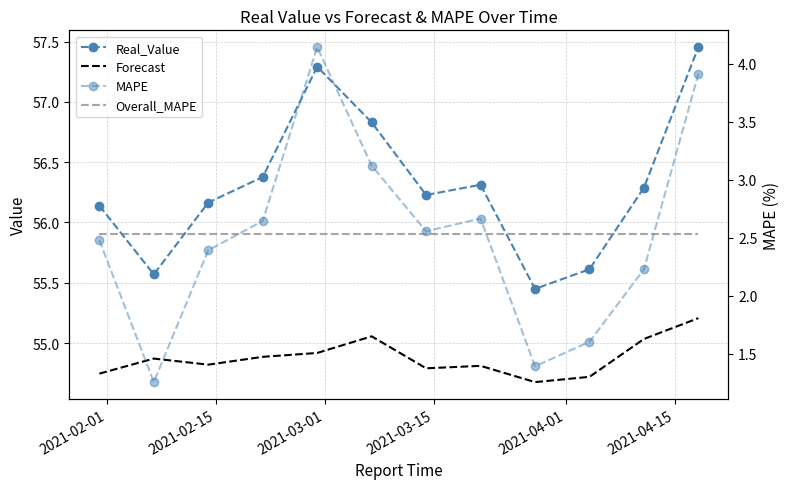

True or false: Real_Value and MAPE cross at least once.

False